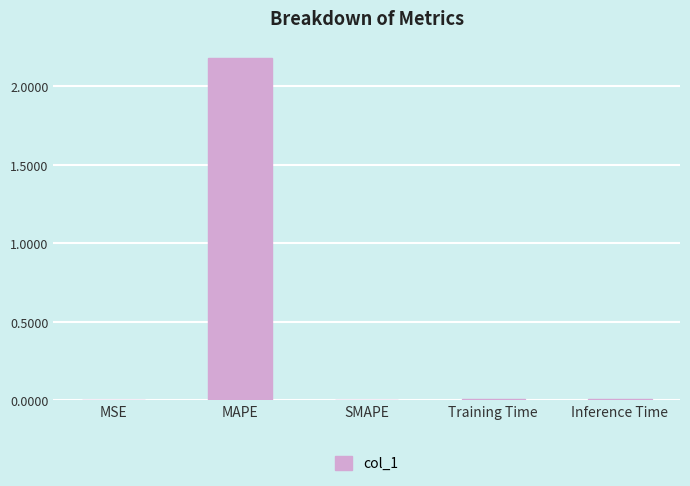

Which has a higher value, SMAPE or MAPE?

MAPE